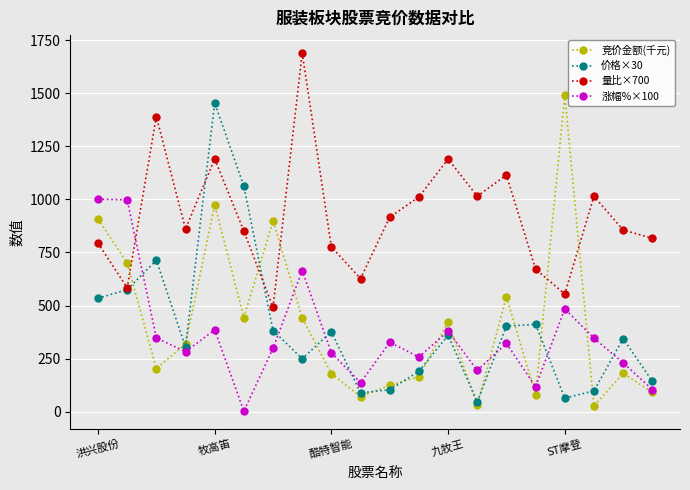

True or false: 价格×30 has more than 0 points higher than both neighbors.

True